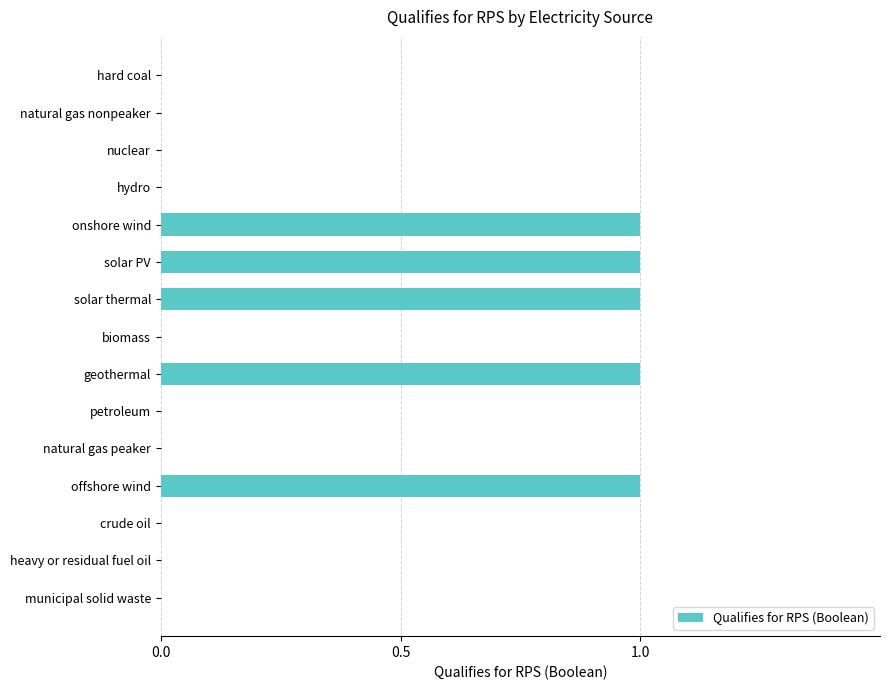

What is the greatest value displayed?

1